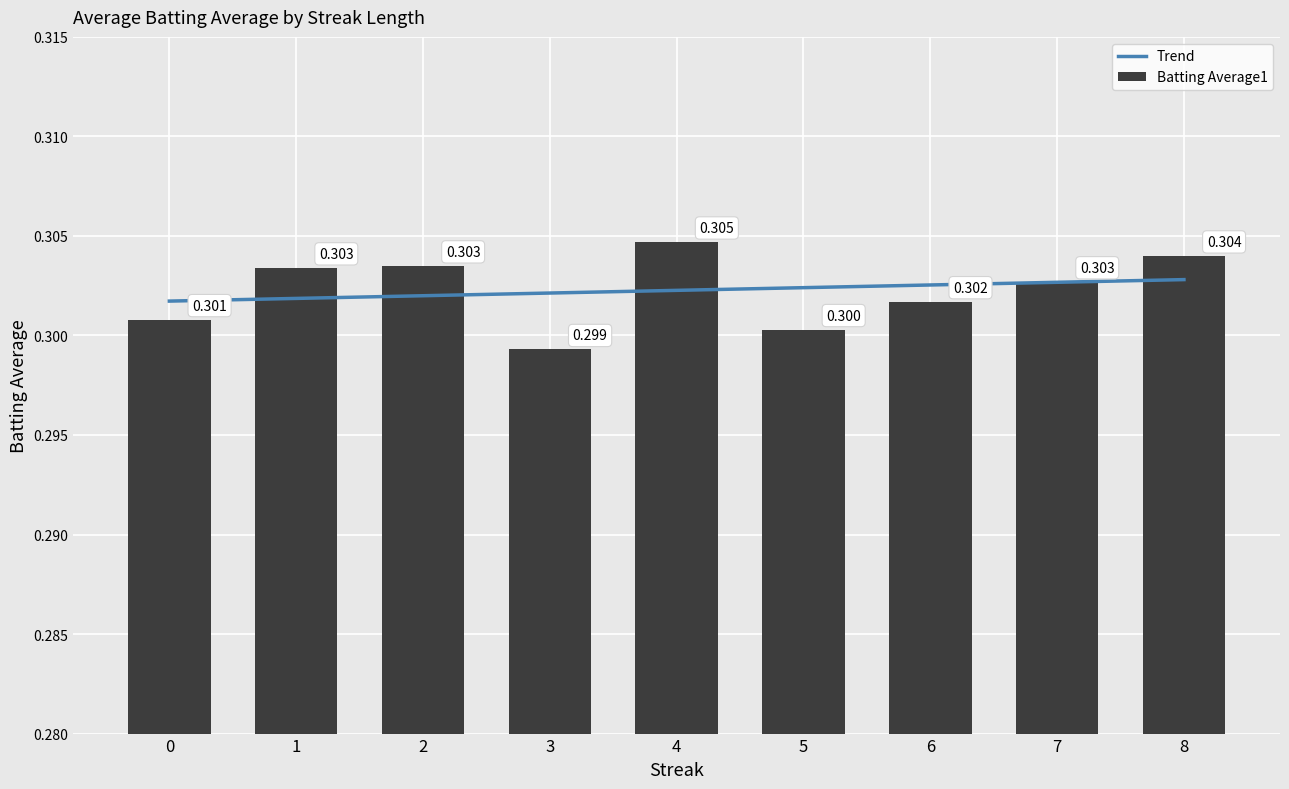

What is the value of the Batting Average1 bar at the 1st from the left?

0.3